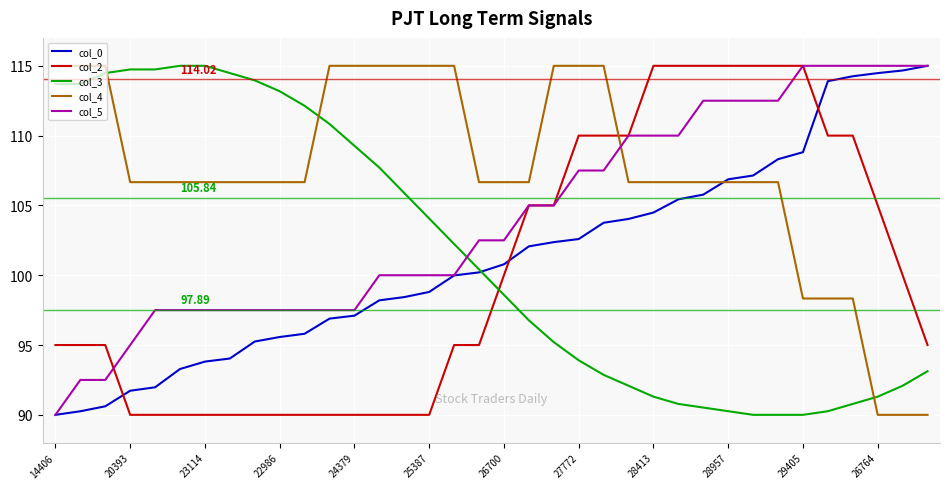

True or false: col_2 and col_0 cross at least once.

True